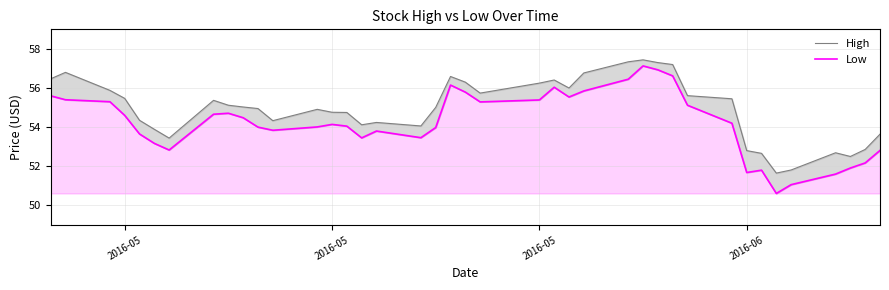

Which series has the widest spread of values?

Low